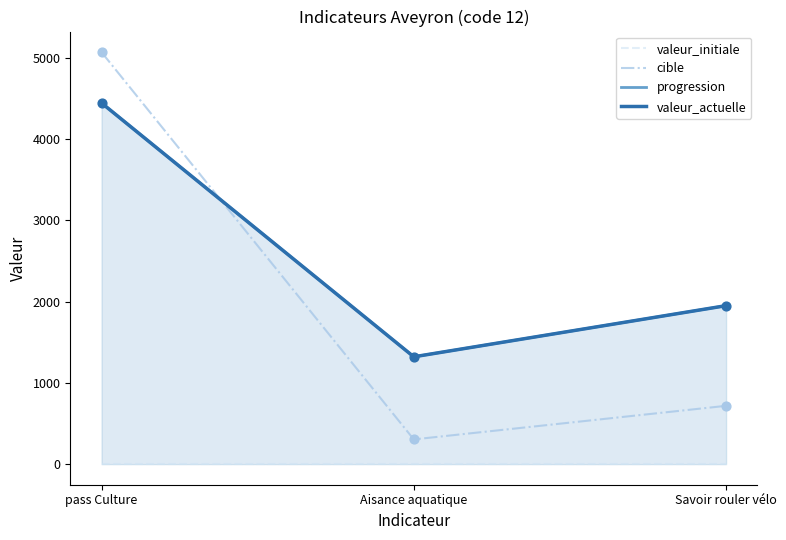

Which series contains the lowest Y value?

valeur_initiale